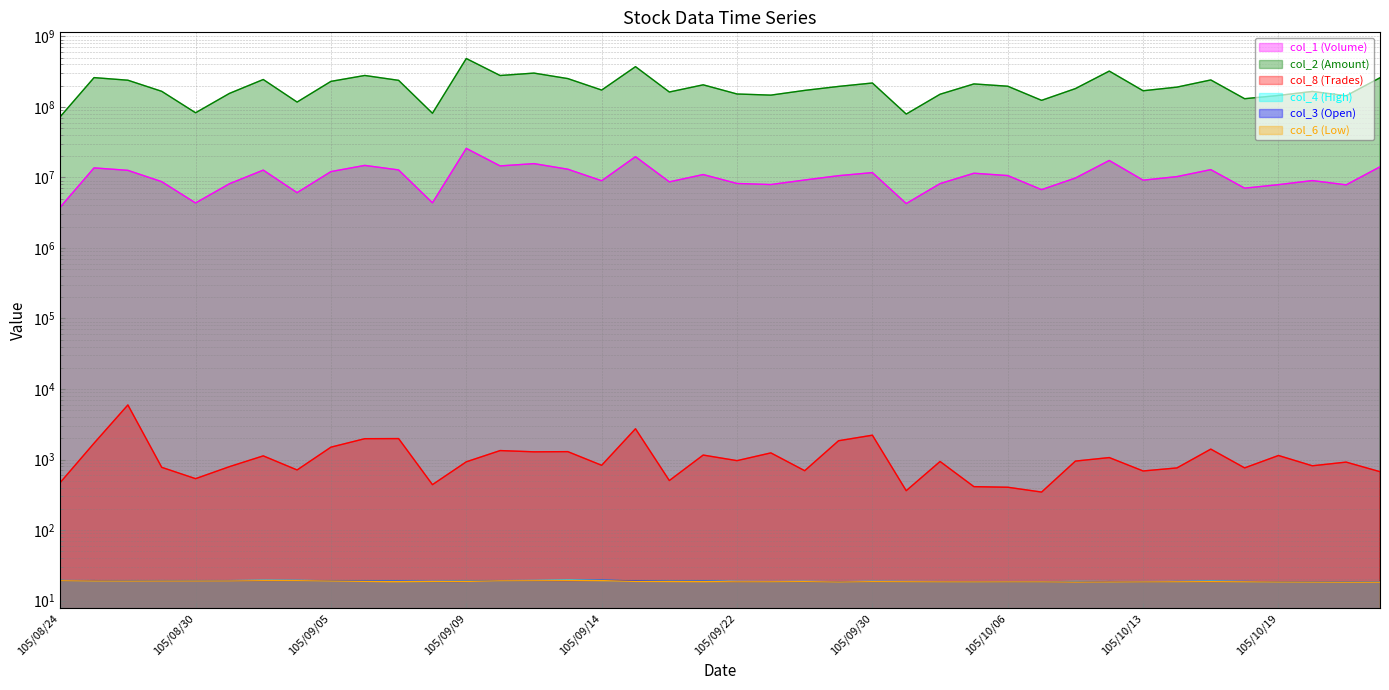

List the labels in order of col_4 (High) value, smallest first.

105/10/24, 105/10/20, 105/10/21, 105/10/07, 105/10/19, 105/10/05, 105/10/06, 105/09/29, 105/10/04, 105/10/13, 105/09/23, 105/10/12, 105/10/03, 105/10/14, 105/10/18, 105/09/08, 105/09/22, 105/10/11, 105/09/26, 105/09/30, 105/09/07, 105/09/20, 105/09/21, 105/10/17, 105/09/09, 105/09/06, 105/08/26, 105/08/30, 105/09/19, 105/09/05, 105/09/10, 105/08/25, 105/08/31, 105/08/29, 105/08/24, 105/09/12, 105/09/02, 105/09/01, 105/09/14, 105/09/13